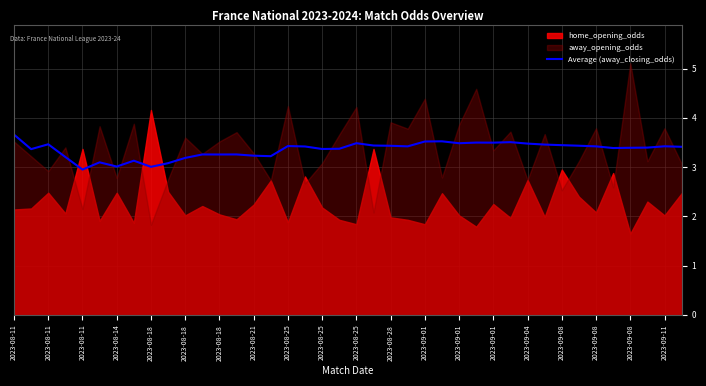

What is the ratio of the value at 2023-08-25 to the value at 33?

0.9